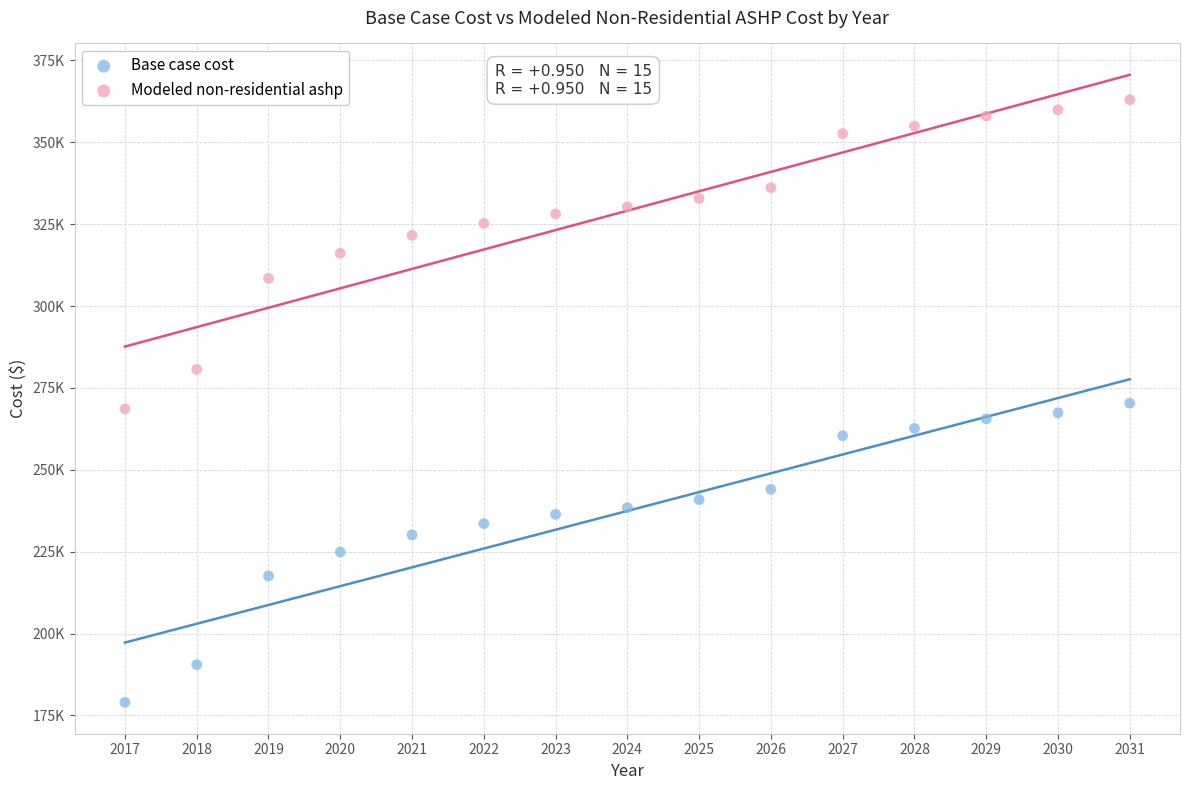

What are all the series names shown in the legend?

Base case cost, Modeled non-residential ashp